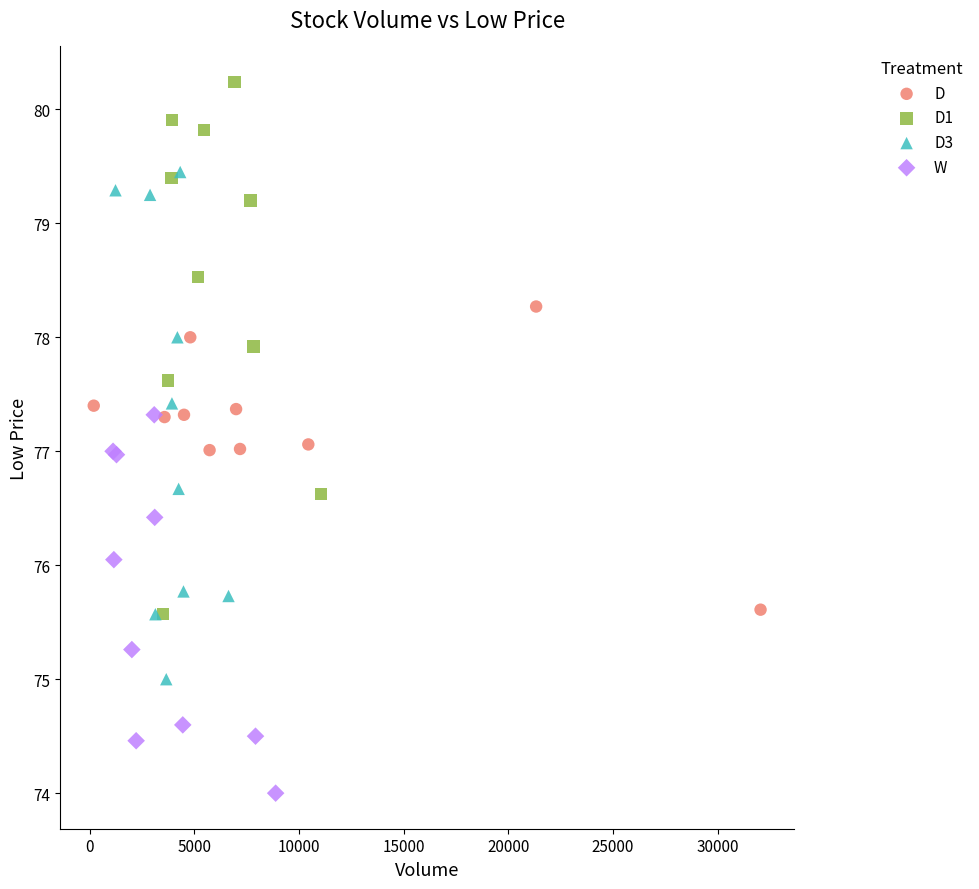

Which series reaches the maximum Y coordinate?

D1